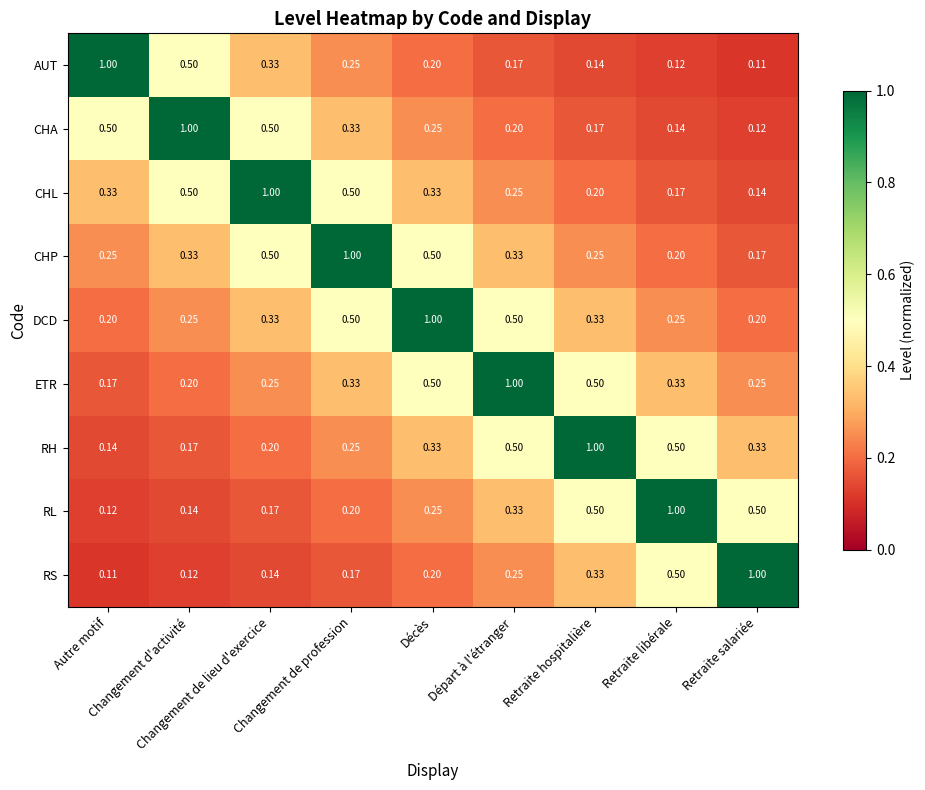

Which series has the largest total across all categories?

DCD